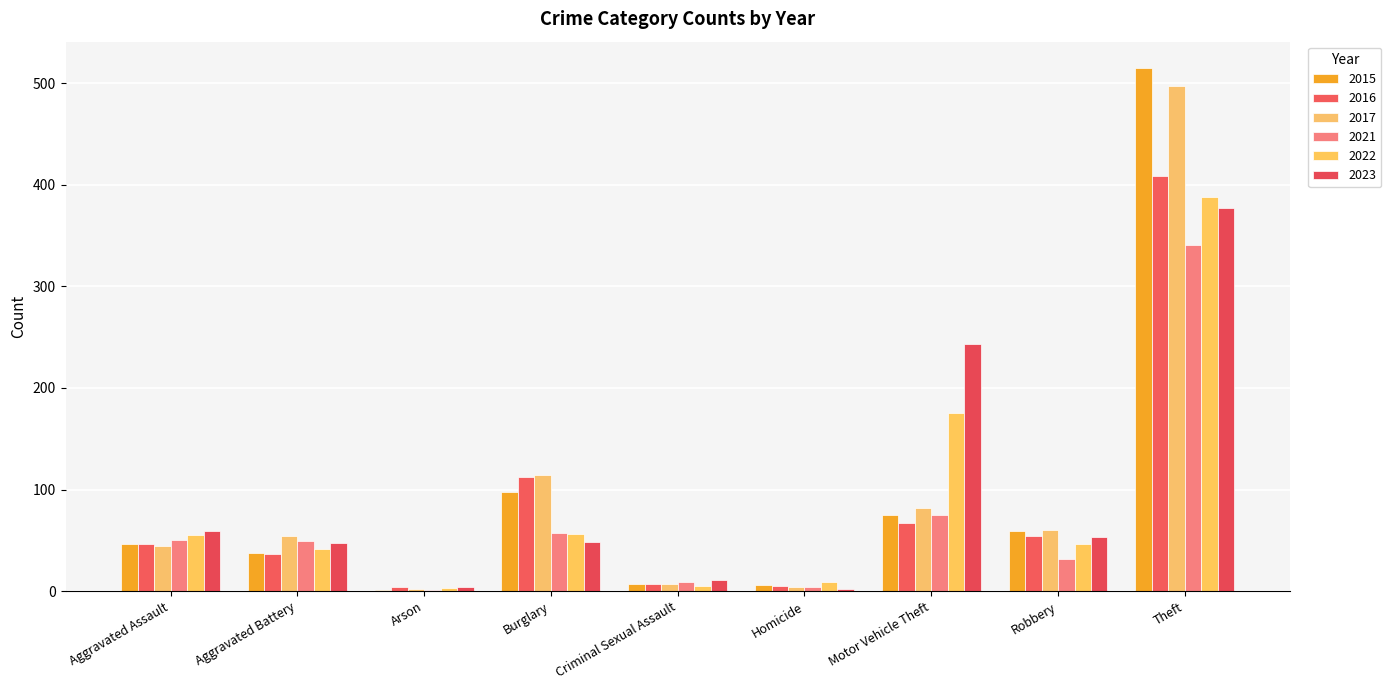

Are the bars horizontal?

No